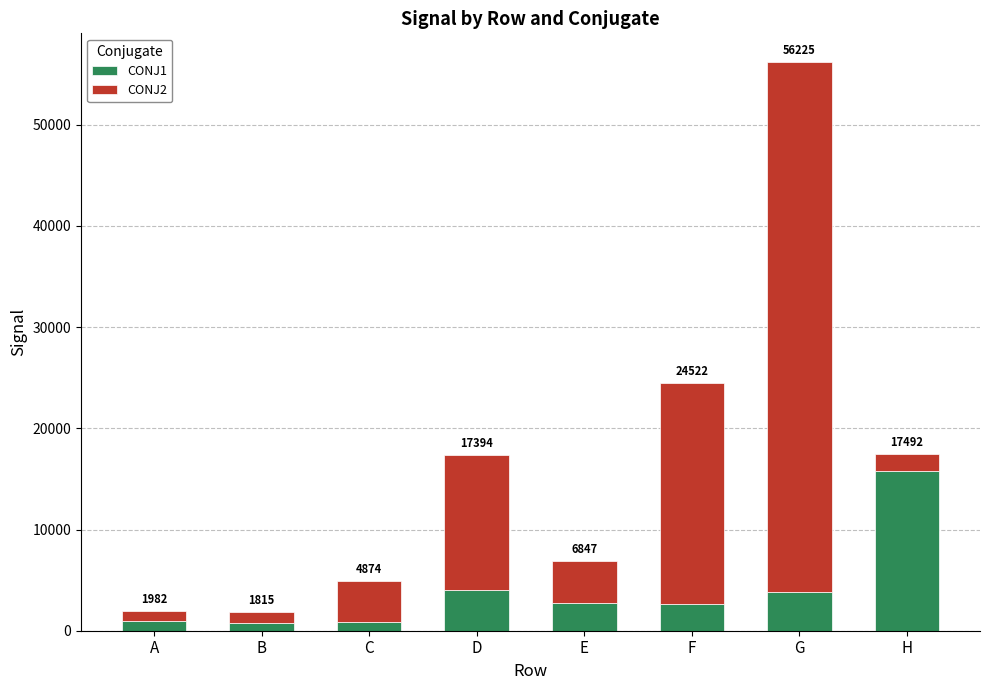

Which series has the widest spread of values?

CONJ2